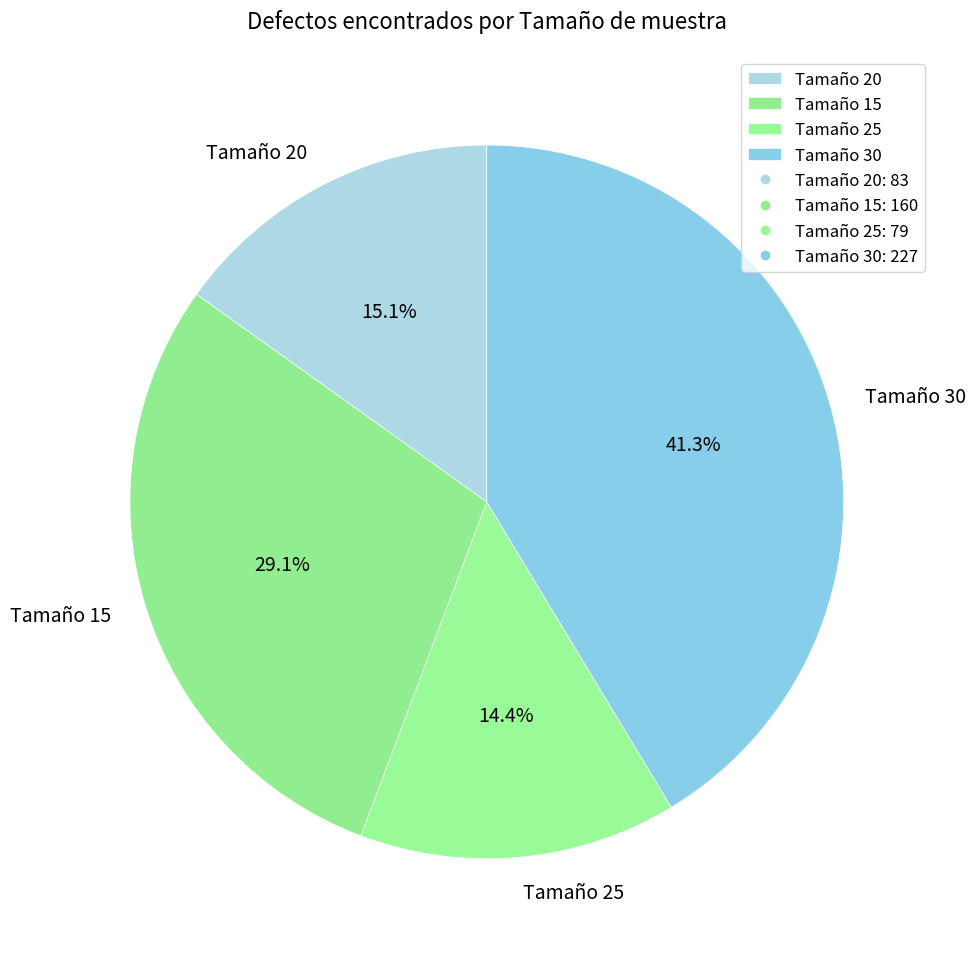

Count the number of slices in the pie.

4